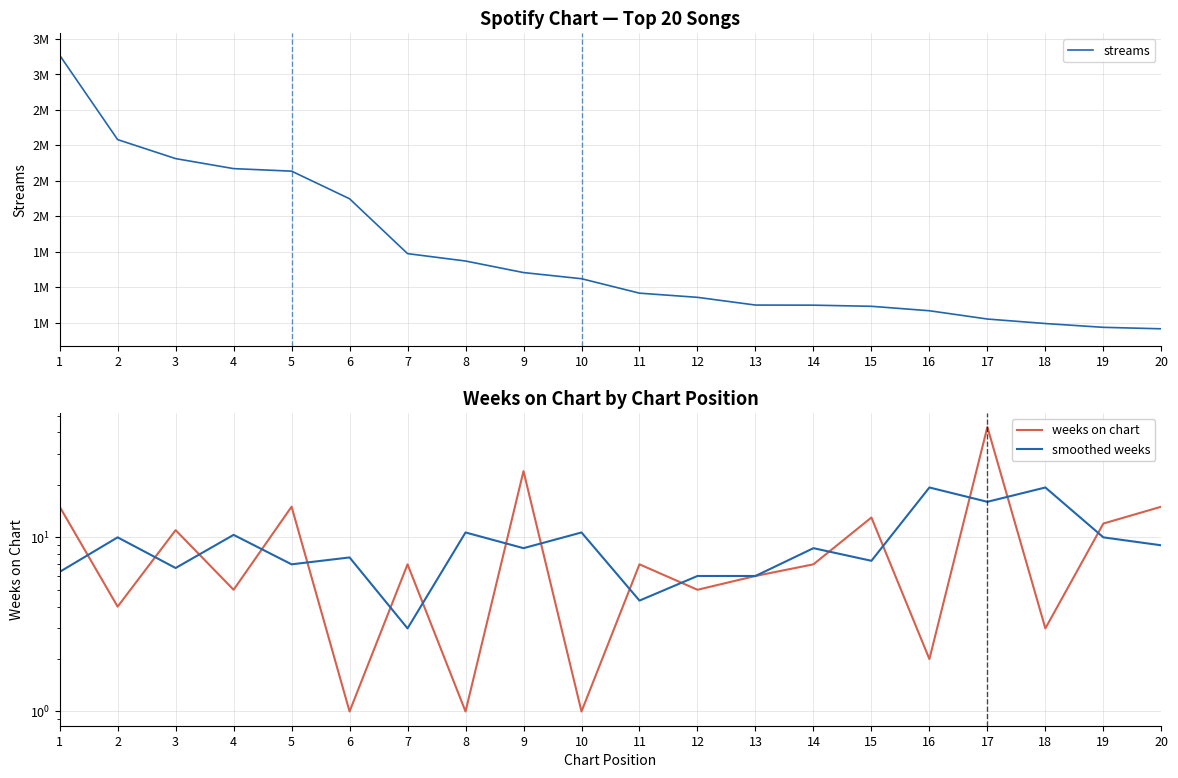

Is it true that streams equals 489439.4 at 10?

False